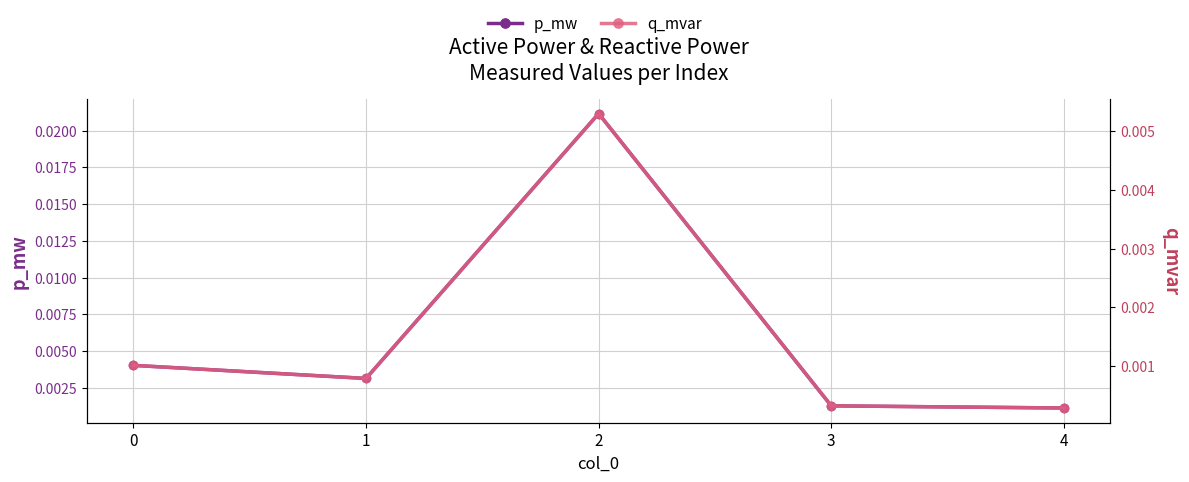

Is it true that q_mvar equals 0.0 at 1?

False